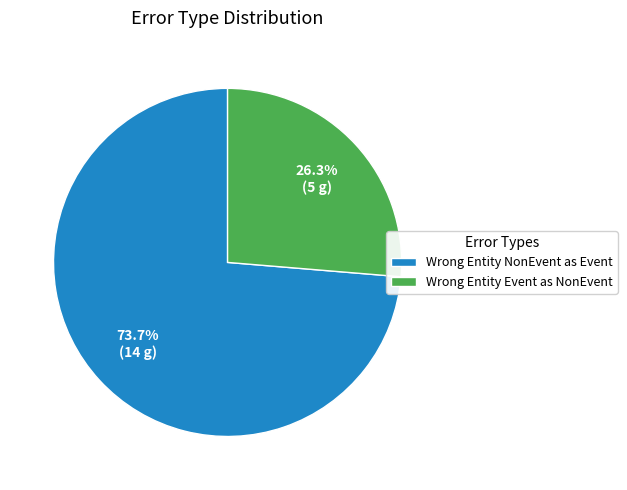

How many slices are in this pie chart?

2